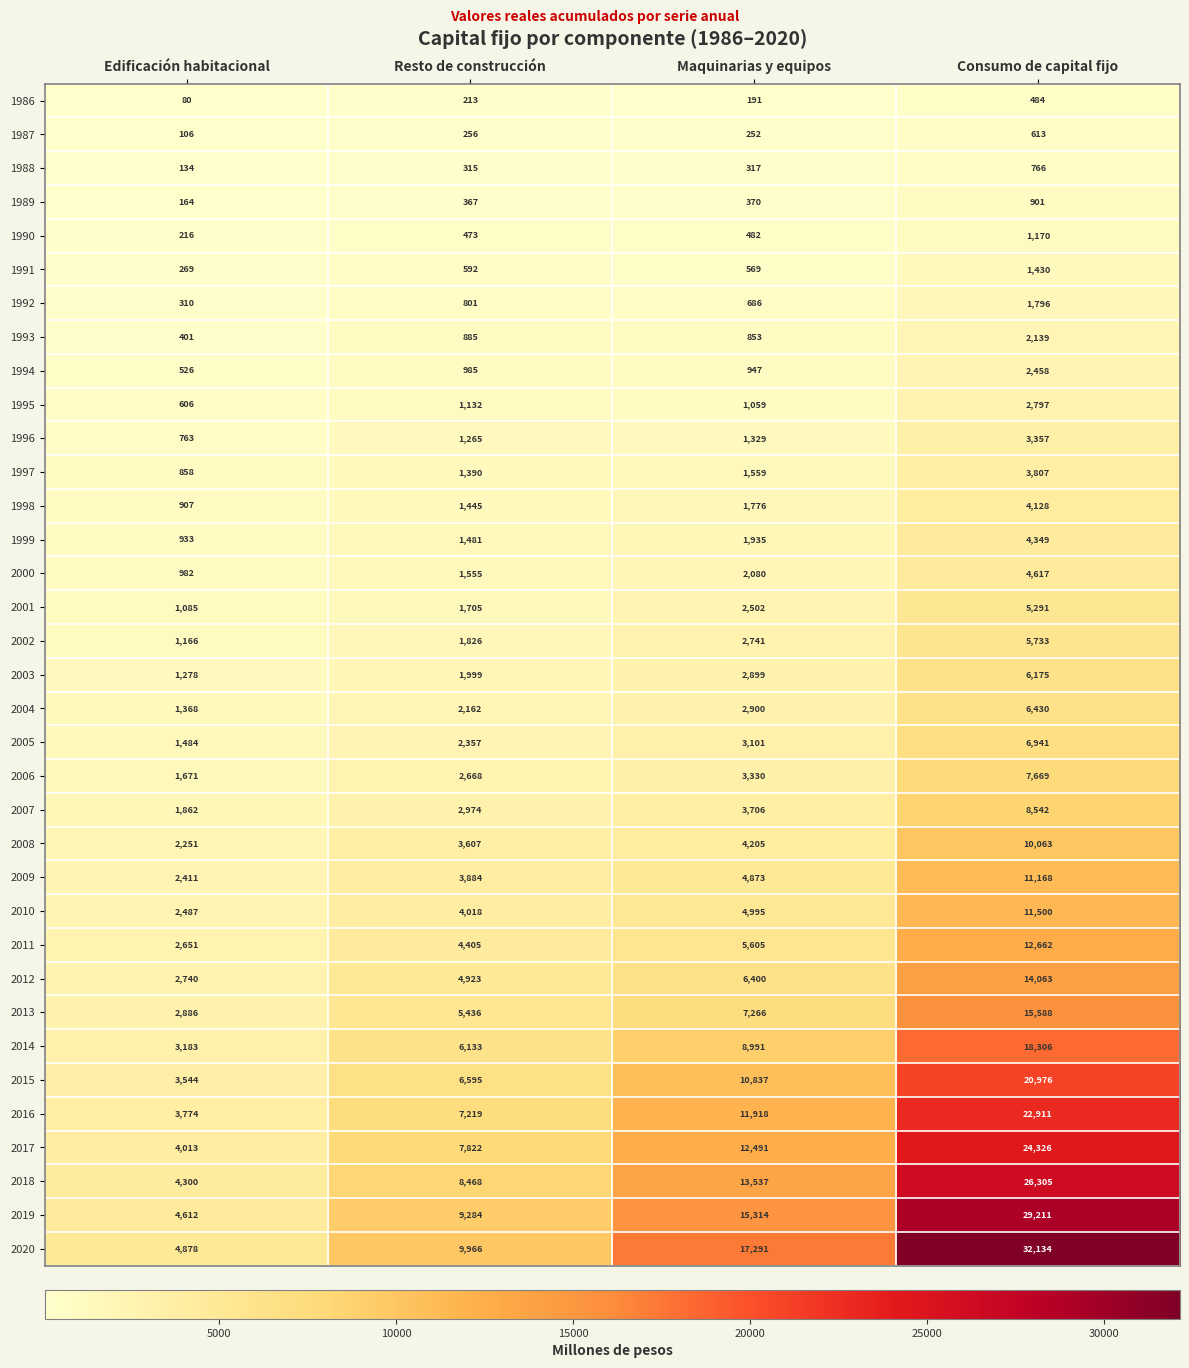

At how many categories does at least one series exceed 23856?

1